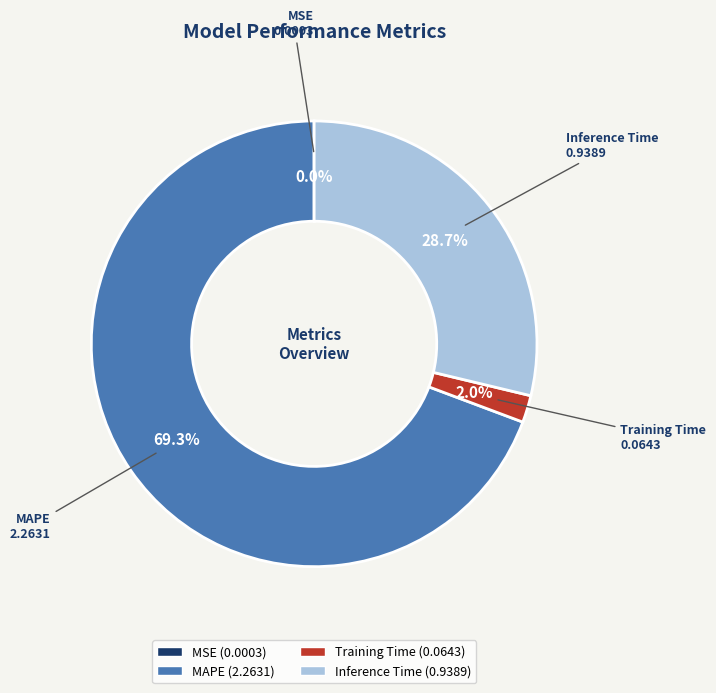

To the nearest percent, what is the difference between the Inference Time and Training Time slice percentages?

27%